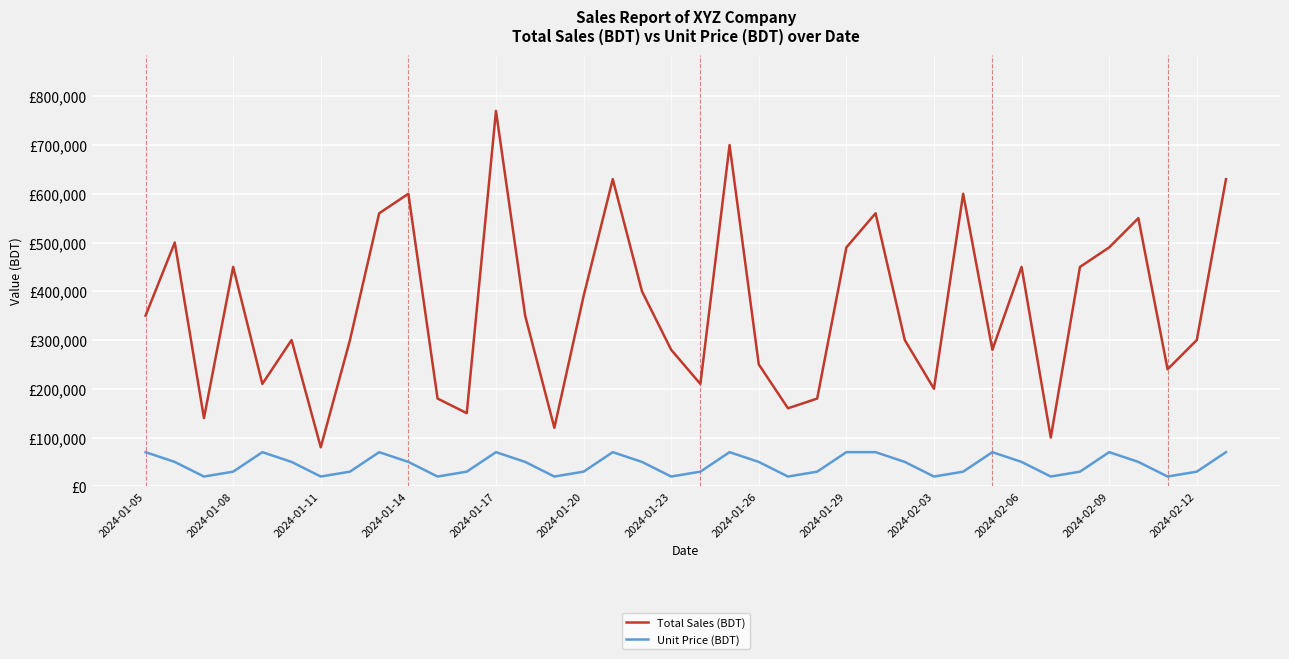

Rank the series by their average value, from lowest to highest.

Unit Price (BDT), Total Sales (BDT)